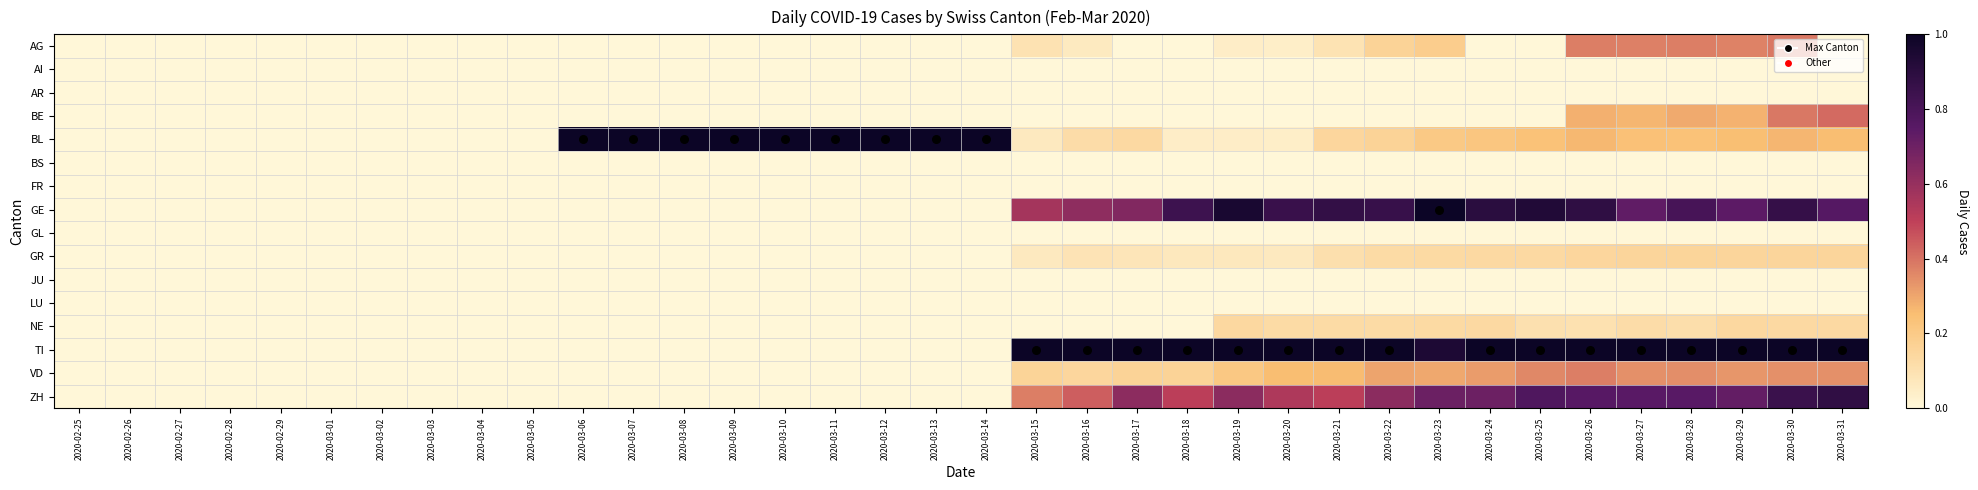

How many categories are shown in the chart?

36